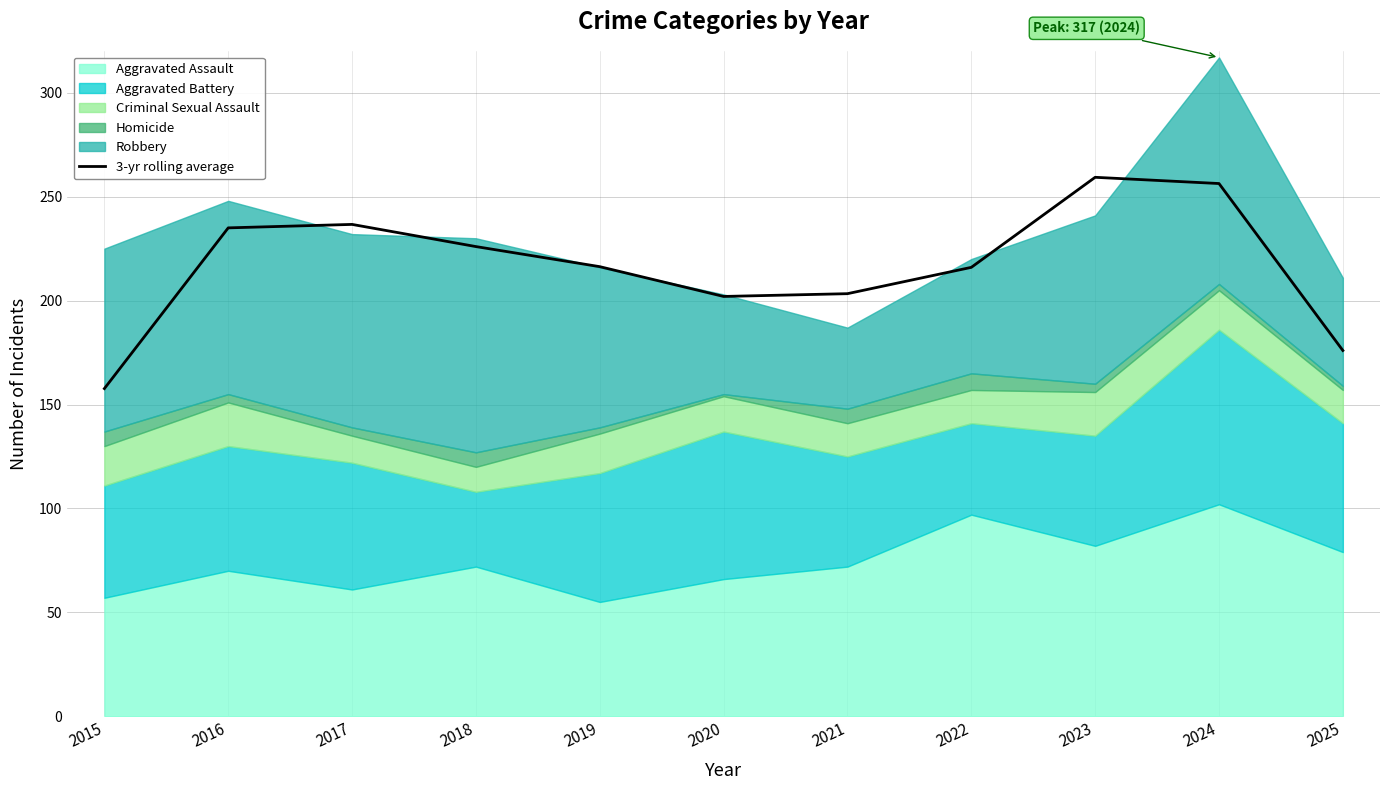

Approximately how many times larger is the value at 2019 compared to 2022?

1.0